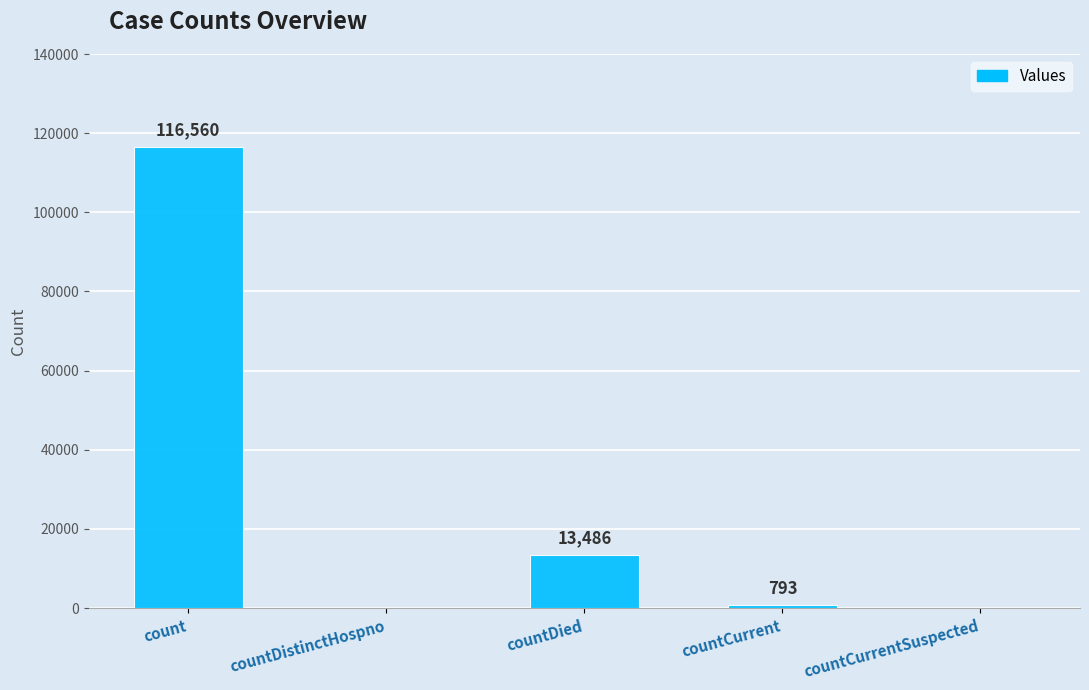

What is the difference between the values at countCurrentSuspected and count?

116560